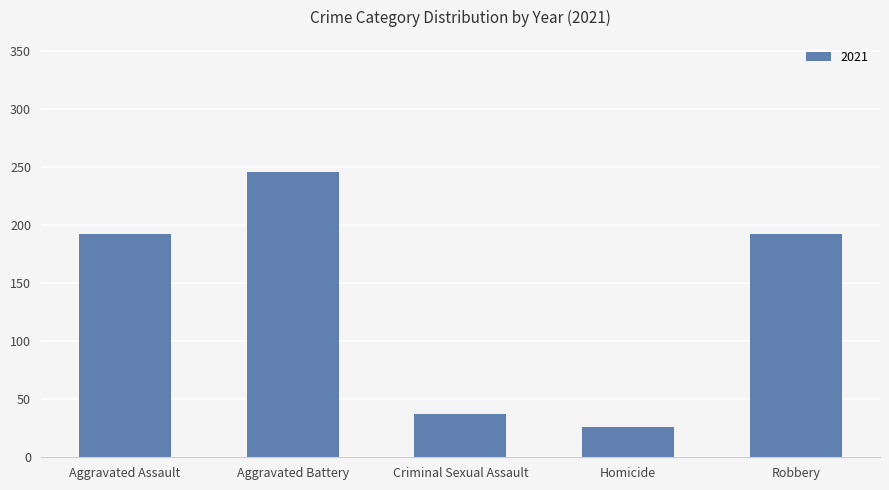

How many bars are there in total?

5